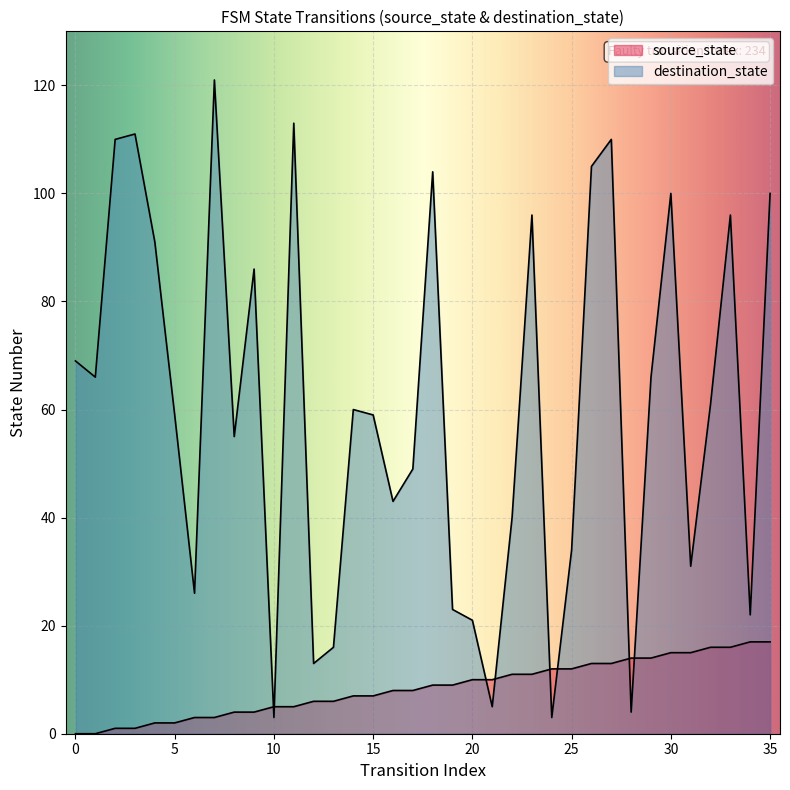

Between which two adjacent categories do destination_state and source_state first intersect?

9 and 10